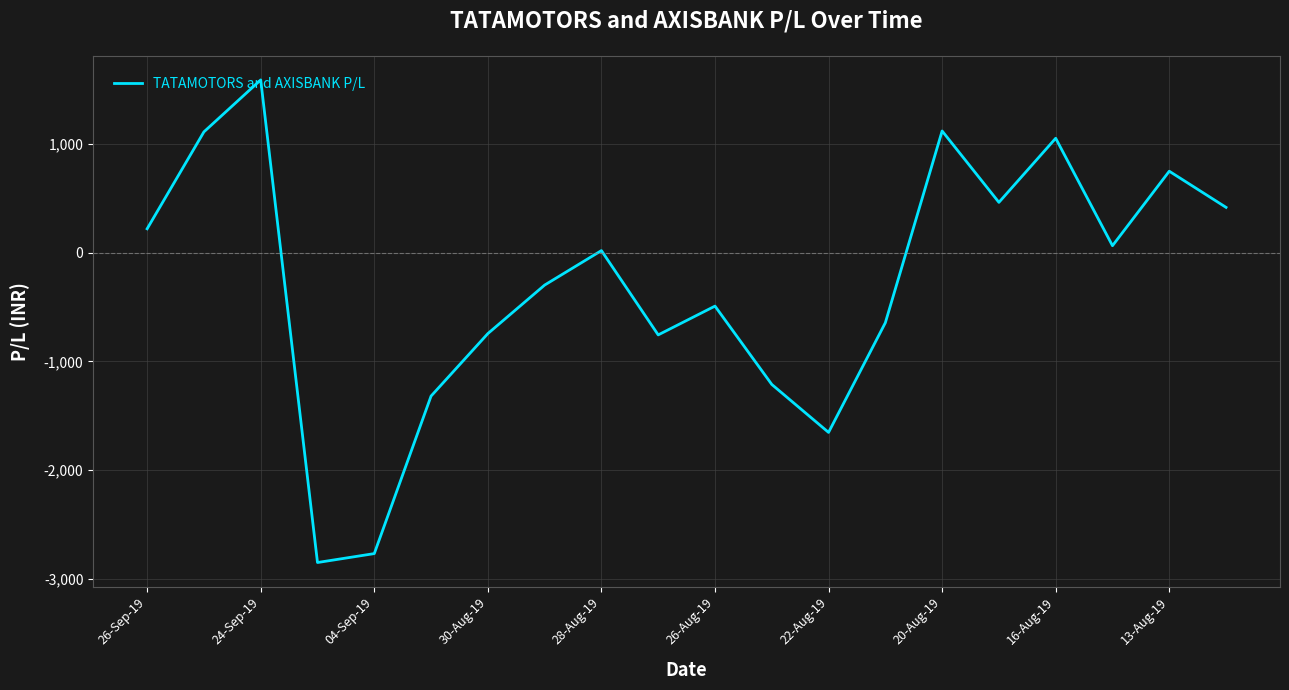

True or false: the data has more than 2 interior local peaks.

True